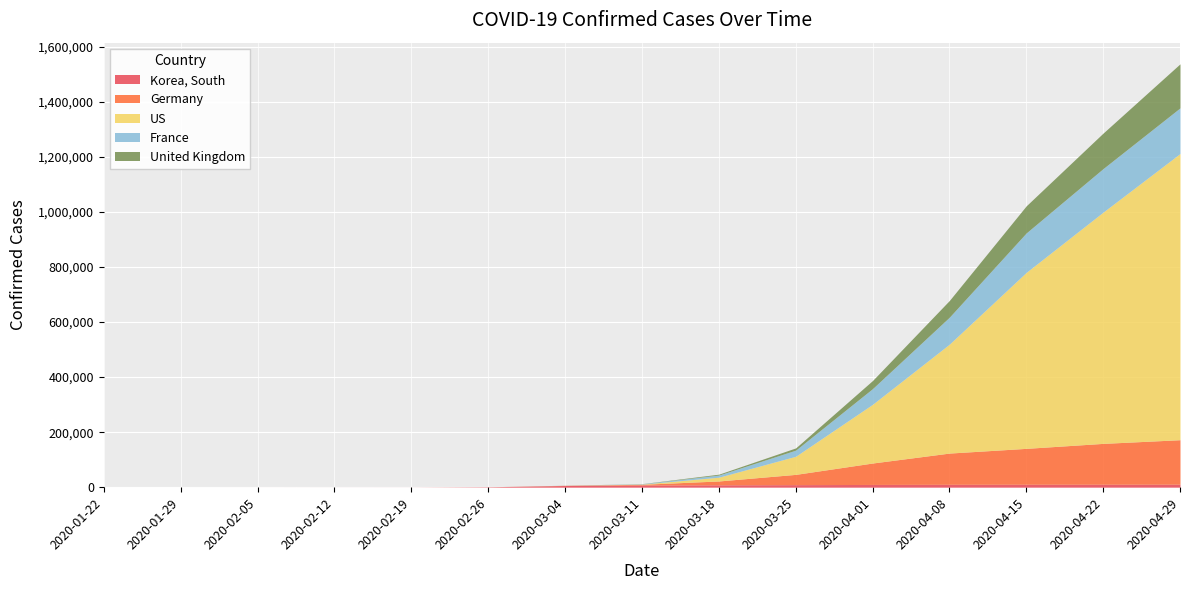

List the series in order of their peak value, lowest first.

Korea, South, United Kingdom, Germany, France, US